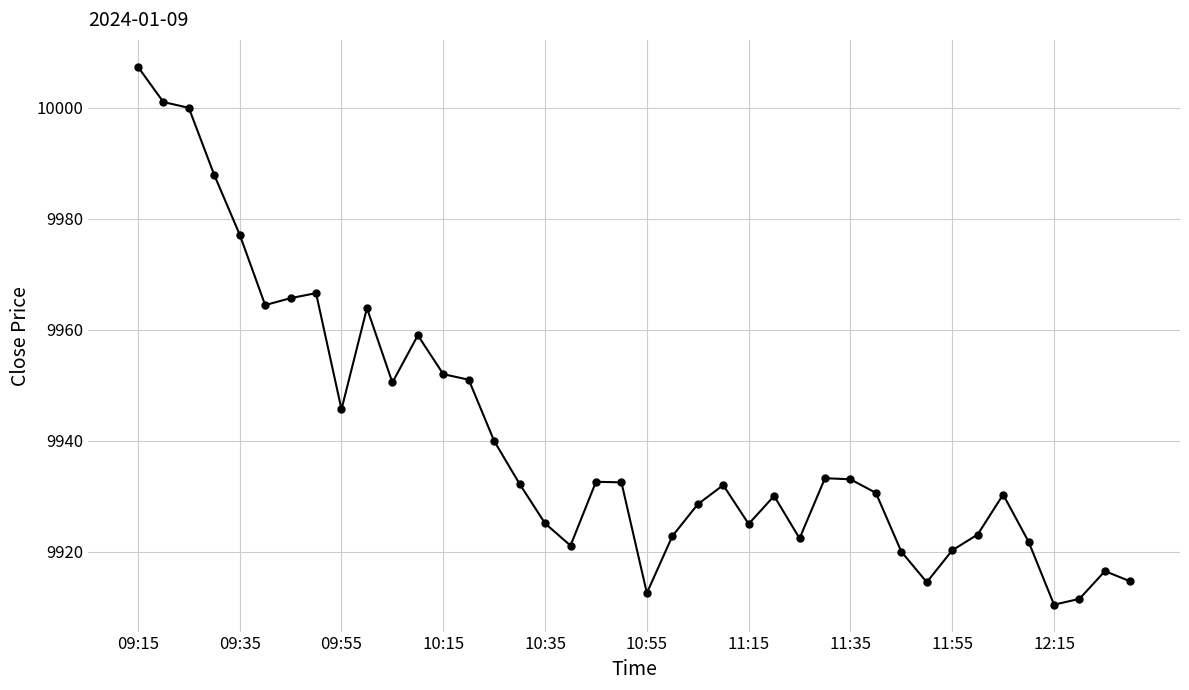

What is the difference between the maximum and second lowest values?

95.9